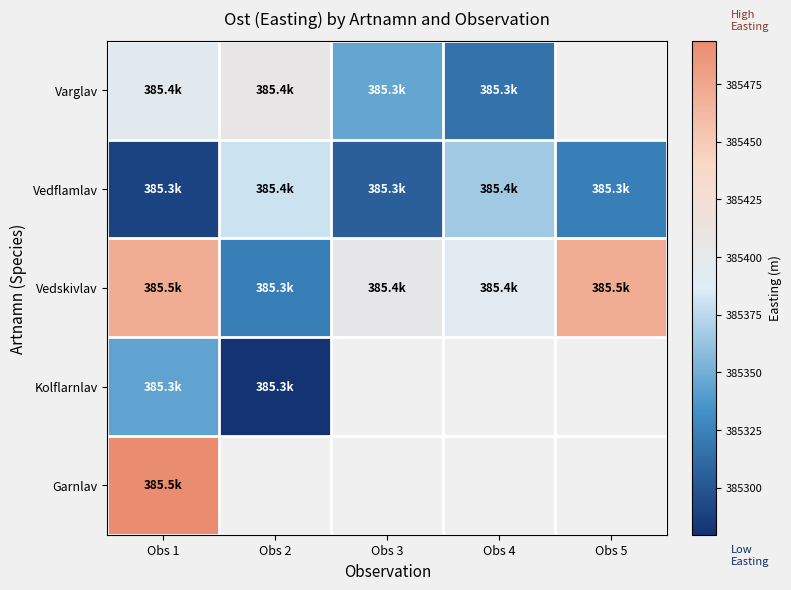

At which label does Vedflamlav first exceed 385323?

Obs 2